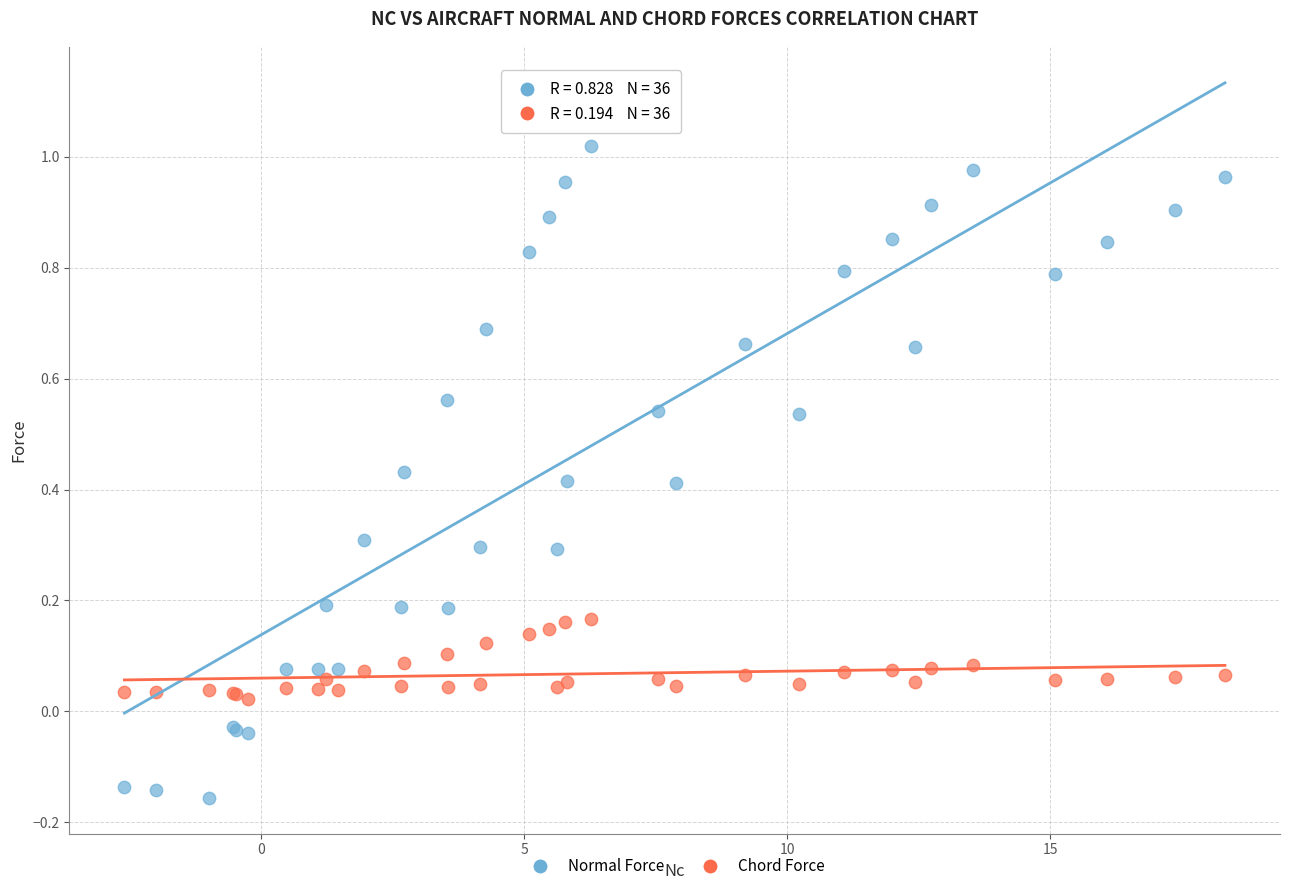

Which series contains the highest Y value?

Normal Force